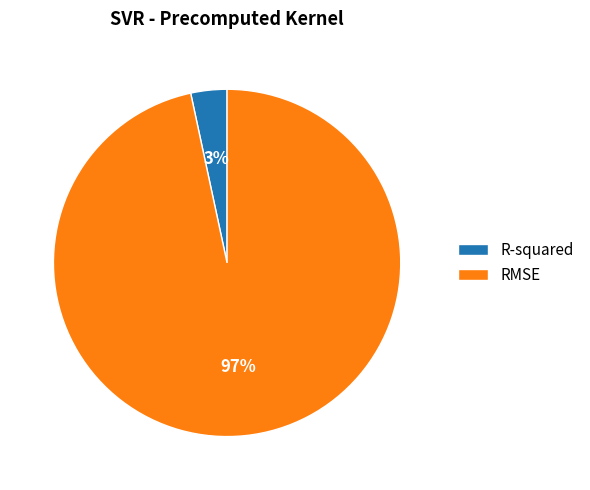

Count the number of slices in the pie.

2